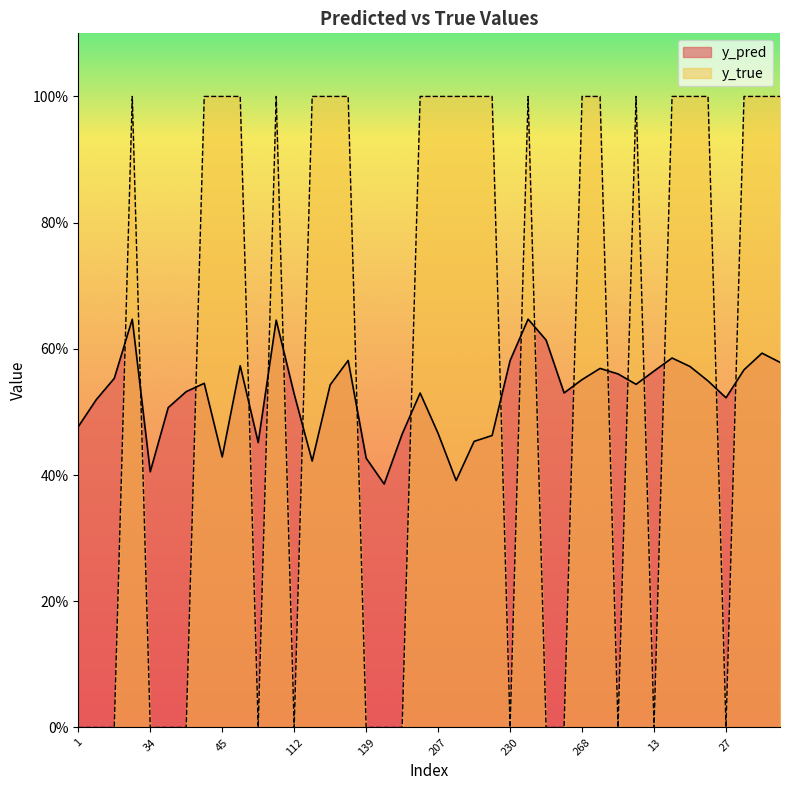

True or false: y_true has a value of 0.0 at 188.

True